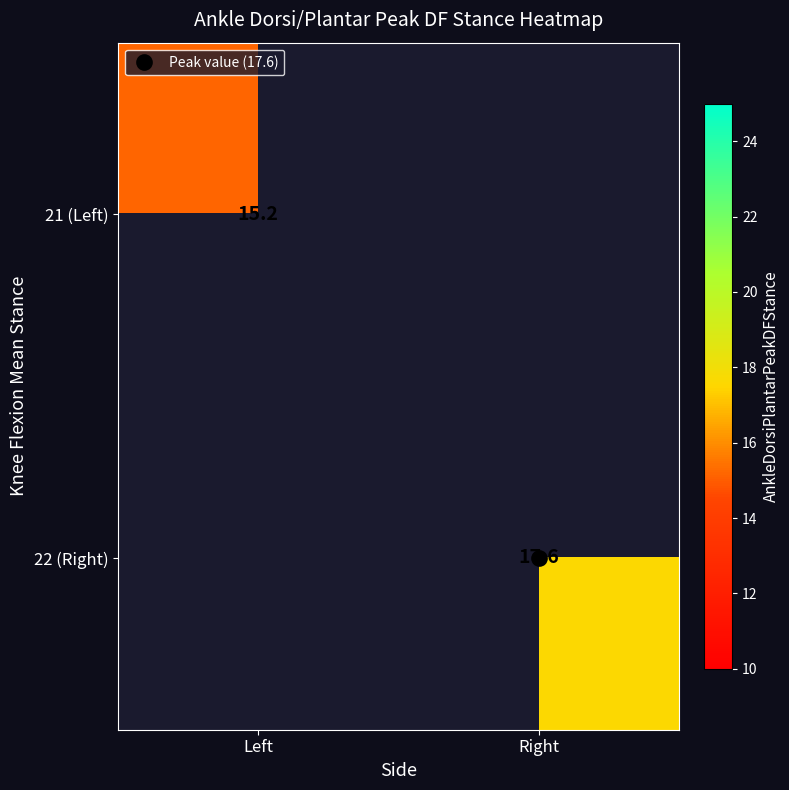

Is the value of 21 (Left) at Right greater than the value of 22 (Right) at Left?

No